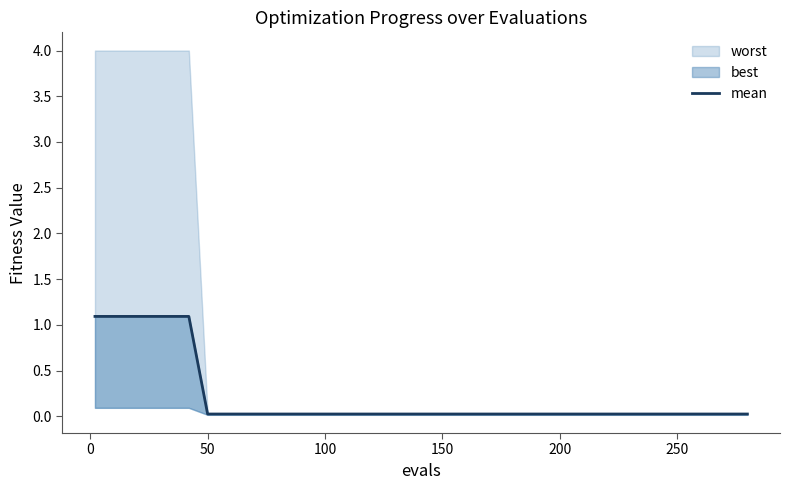

At which label is the value closest to 0?

50